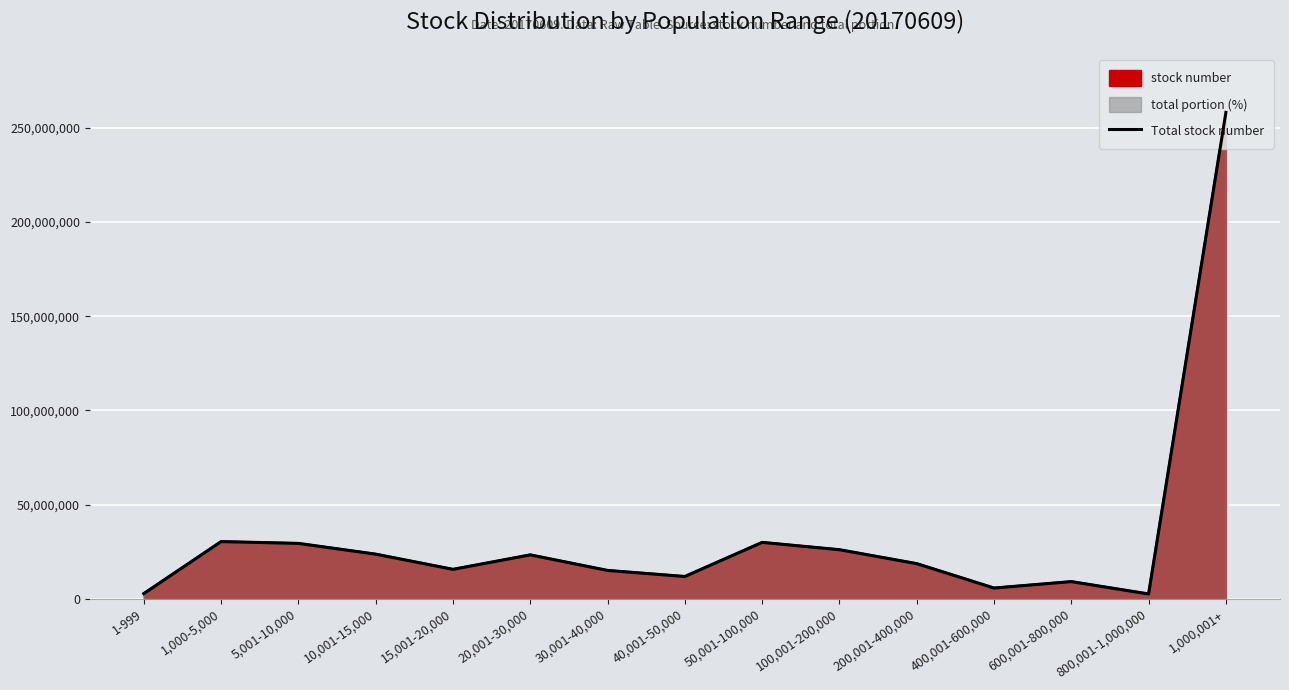

The chart shows a value of 15100093 at 30,001-40,000. True or false?

True